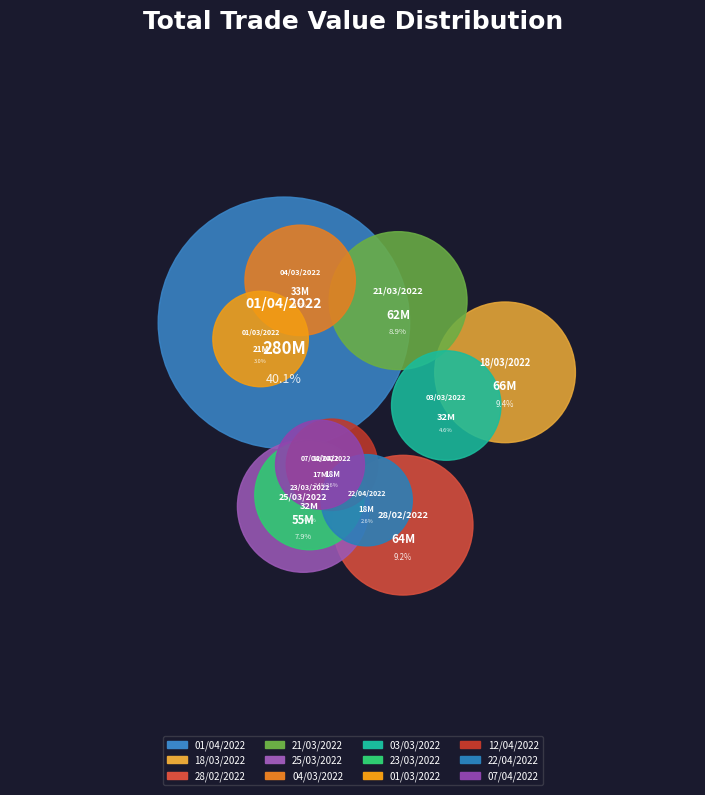

Rank the categories by value from lowest to highest.

07/04/2022, 22/04/2022, 12/04/2022, 01/03/2022, 23/03/2022, 03/03/2022, 04/03/2022, 25/03/2022, 21/03/2022, 28/02/2022, 18/03/2022, 01/04/2022